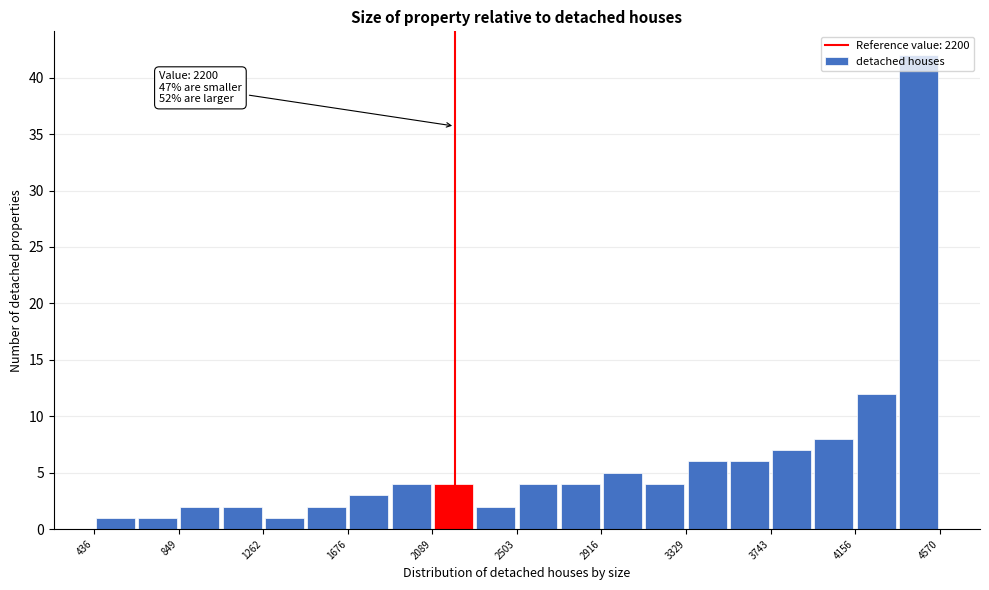

Over which range of the x-axis is the bar tallest?

4350 to 4550